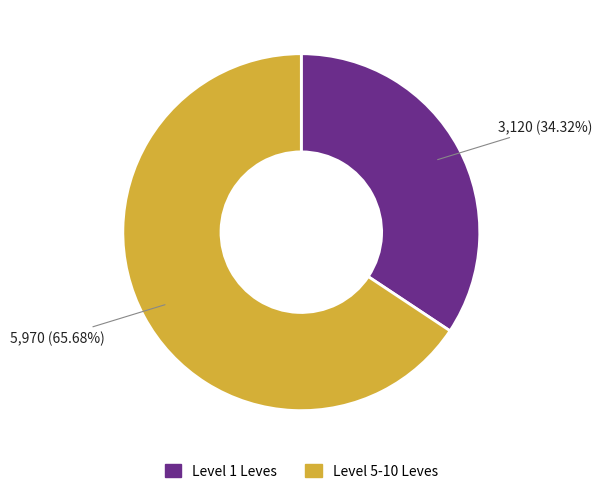

Is there a majority slice in this chart?

Yes